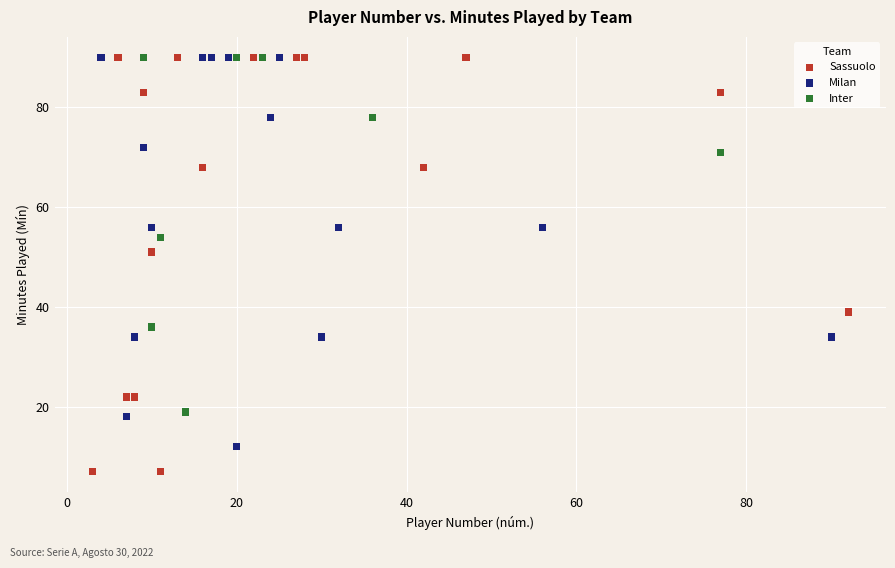

Which series reaches the minimum Y coordinate?

Sassuolo